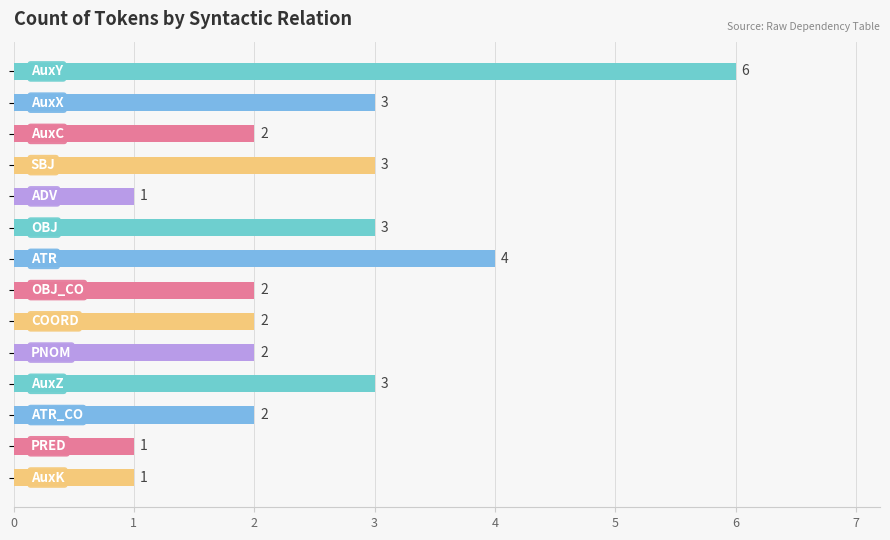

What is the sum of all values?

35